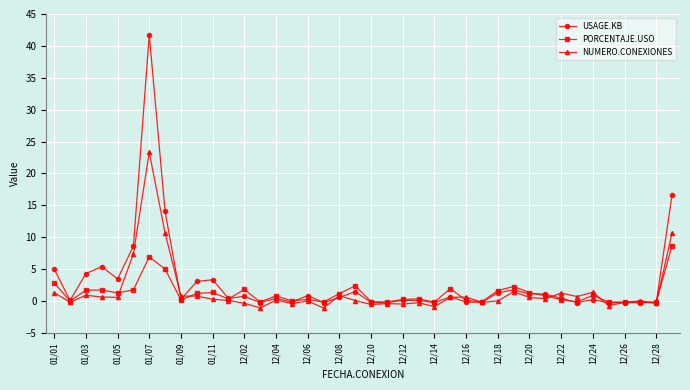

Does the chart display data point markers on the line(s)?

Yes